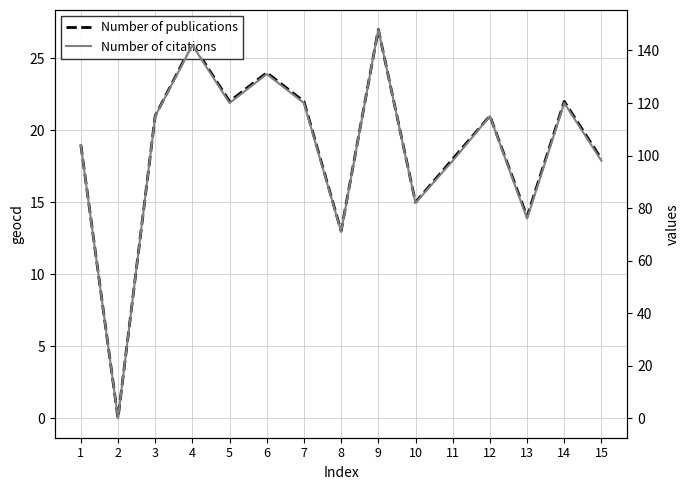

Which series changed the most between 6 and 7?

Number of citations